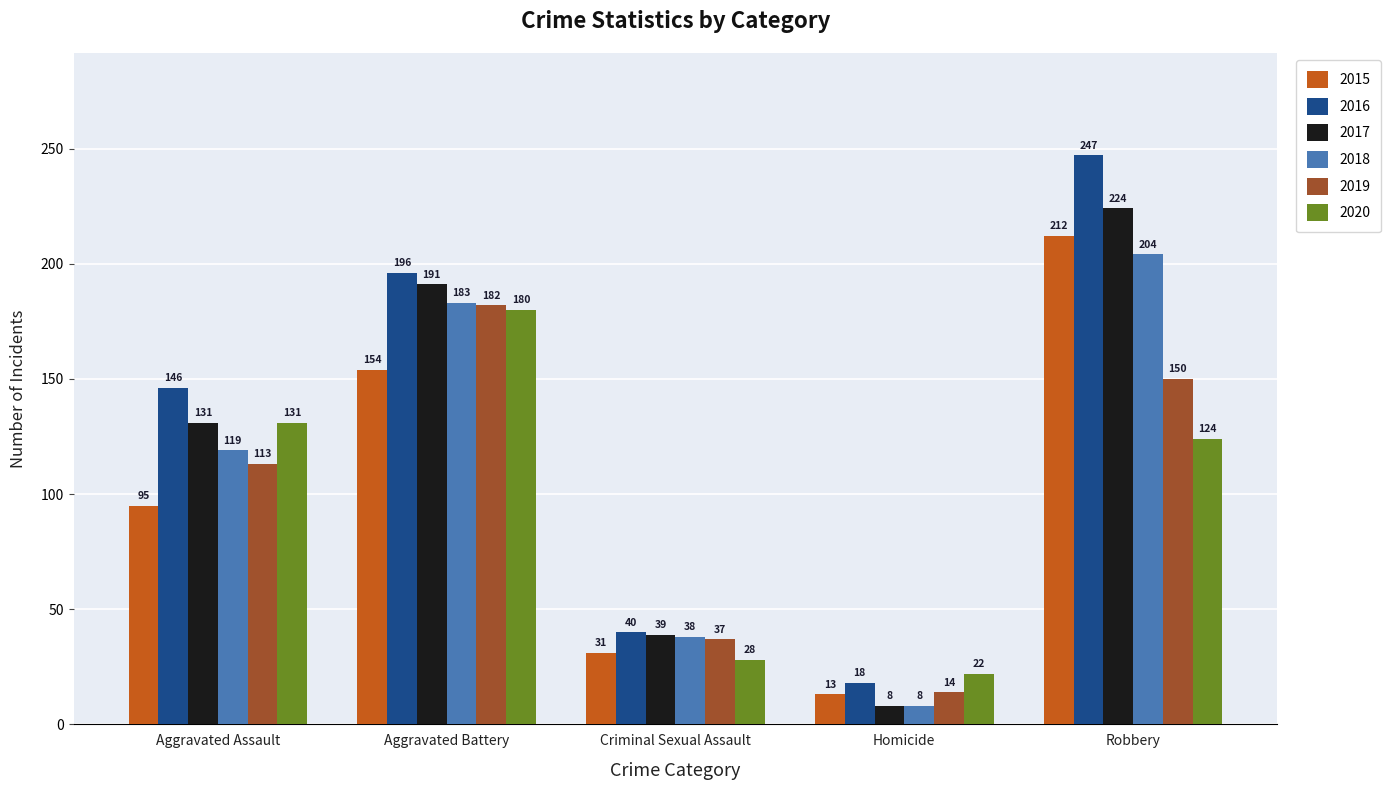

How many 2019 values are between 37 and 150?

3